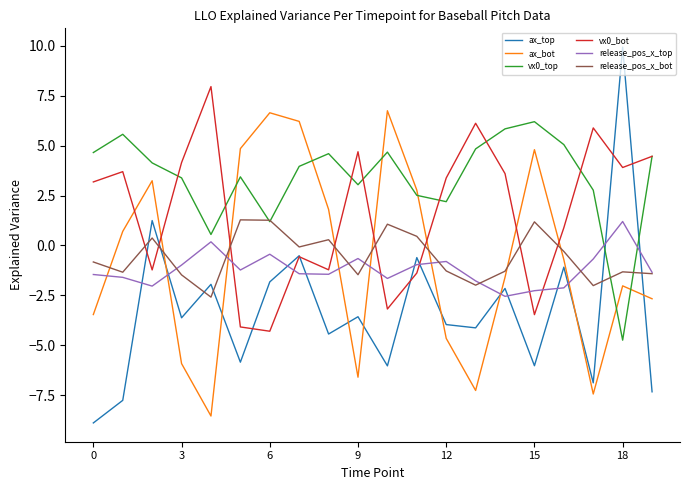

What is the difference between the maximum and minimum values in the vx0_top series?

10.9